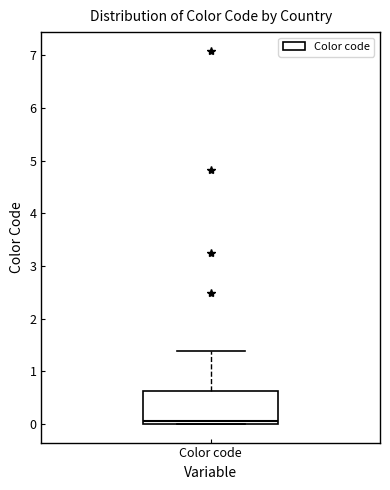

Read this box plot against the y-axis: the position of the median line, the range covered by the box, and the ends of both whiskers. The values are not printed on the chart, so give them approximately, as read against the axis.

median 0.1, box 0.0 to 0.6, whiskers 0.0 to 1.4